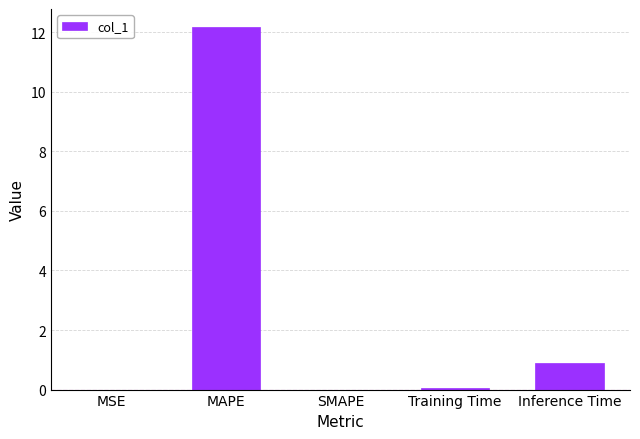

True or false: the data shows 0.9 at Inference Time.

True